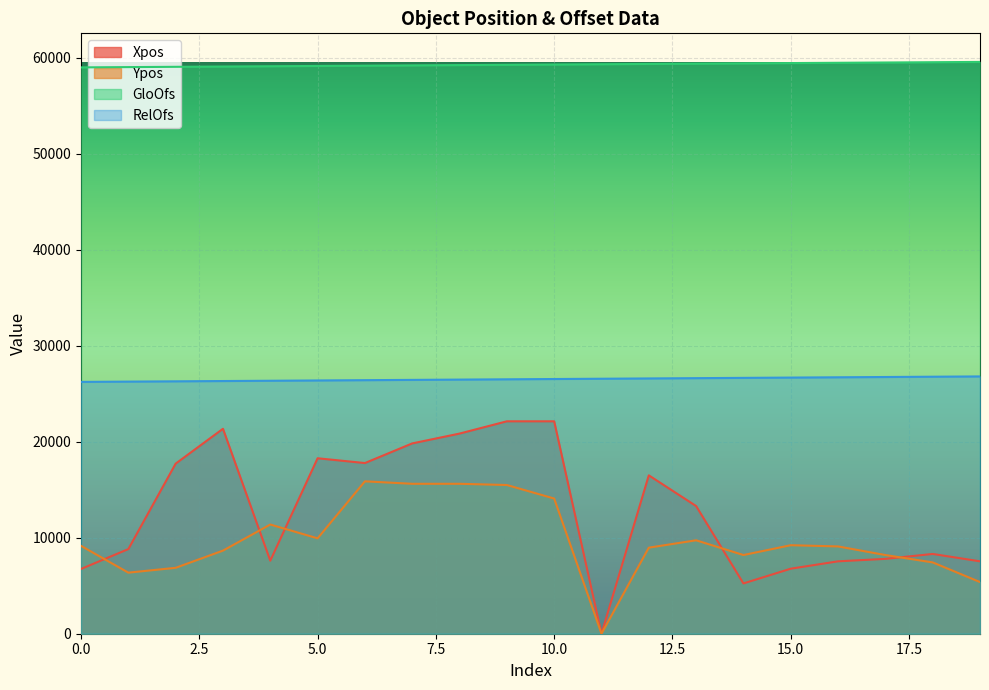

Is it true that RelOfs equals 26242 at 0.0?

True